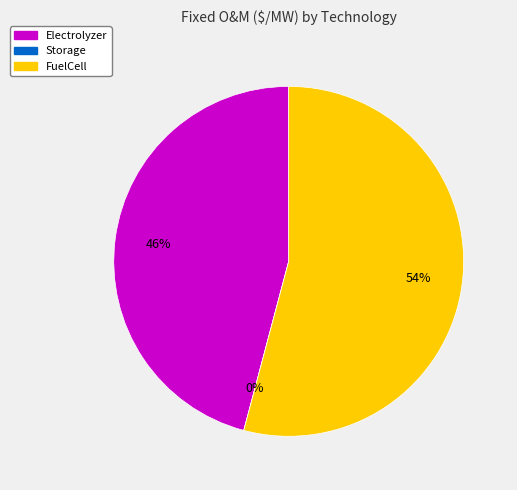

How many slices are in this pie chart?

3